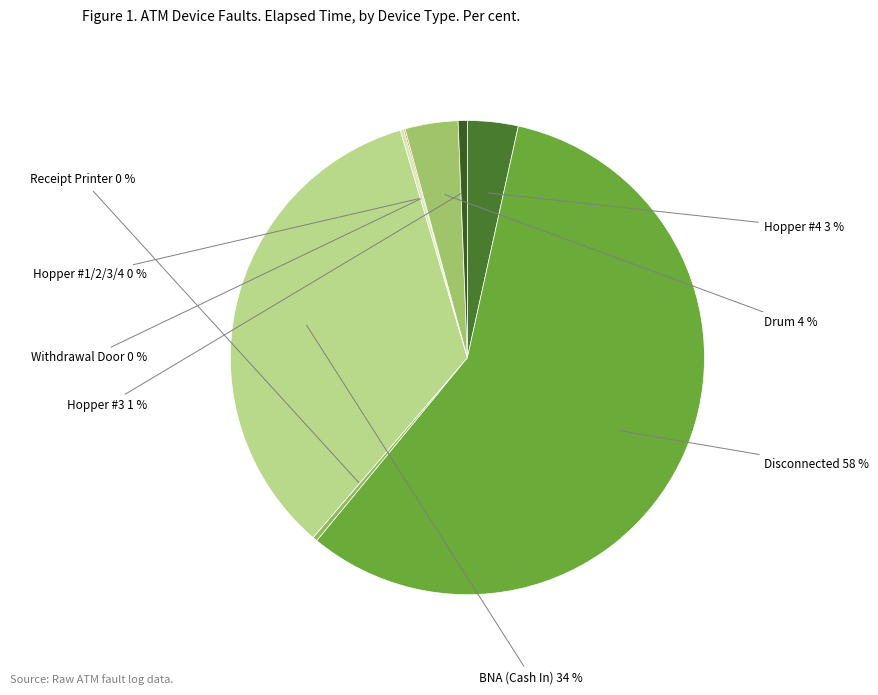

Which category has the smallest portion of the pie?

Withdrawal Door